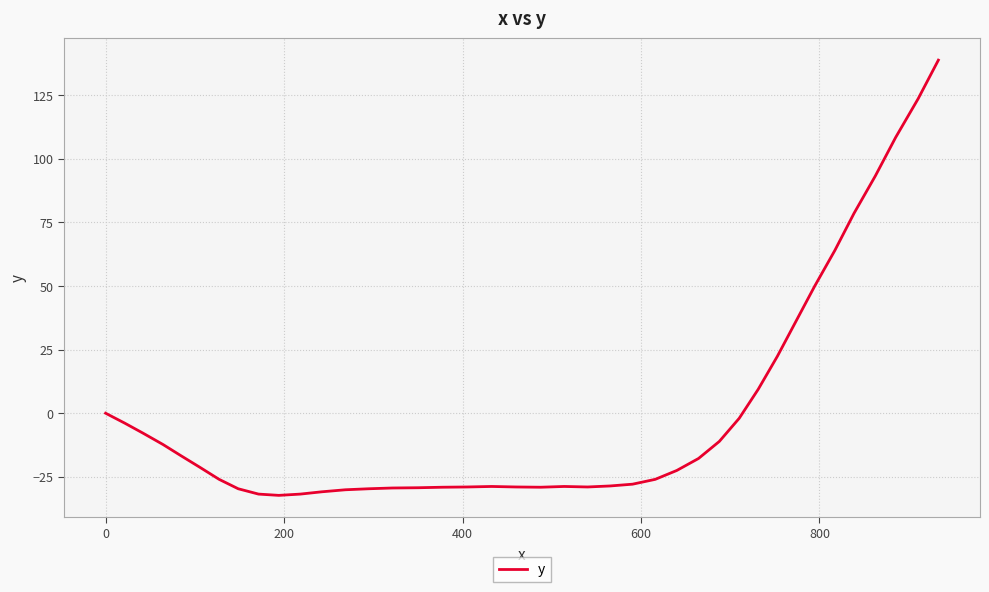

What is the maximum value shown in the chart?

138.8